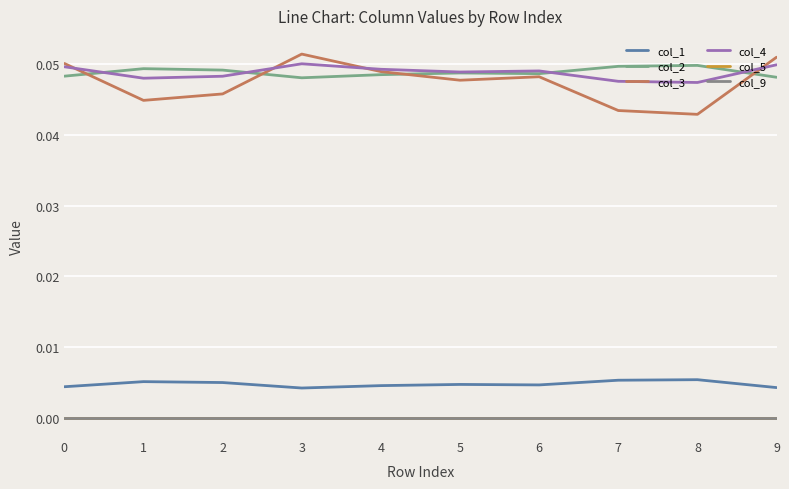

How many lines are shown in the chart?

6